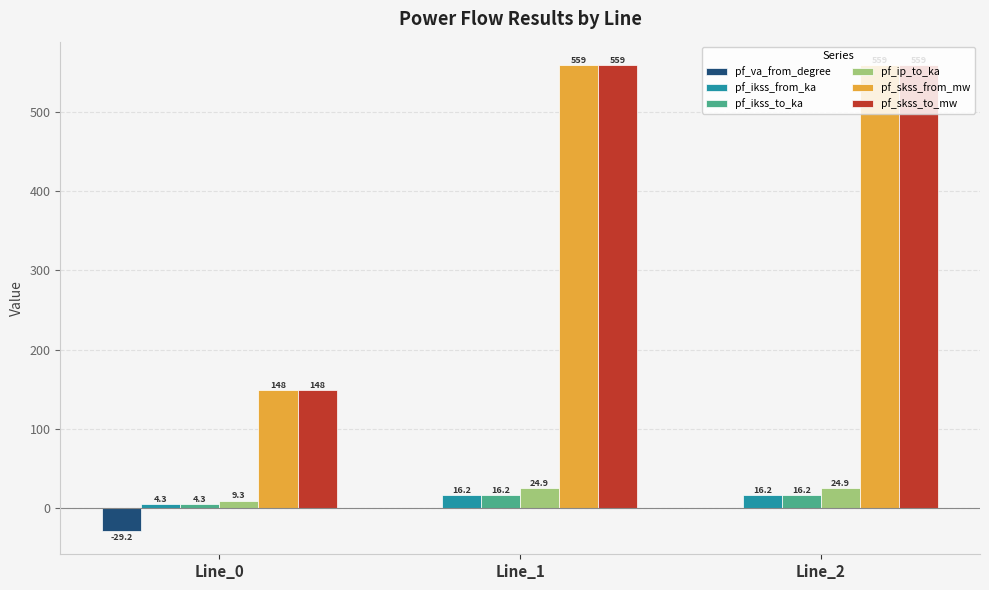

True or false: pf_skss_to_mw has a value of 258.1 at Line_0.

False